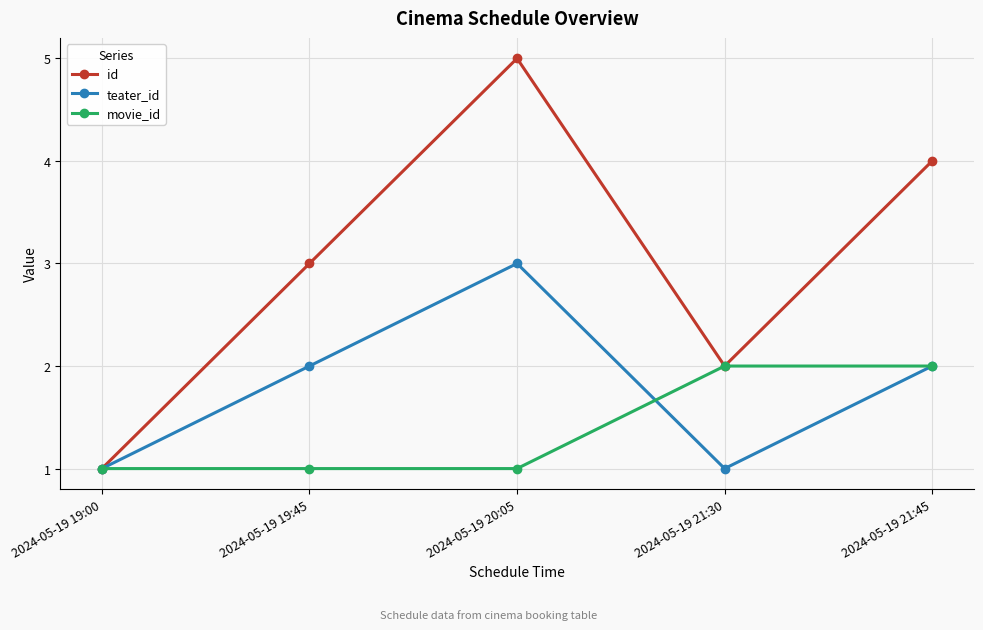

What is the label of the 2nd point from the right?

2024-05-19 21:30